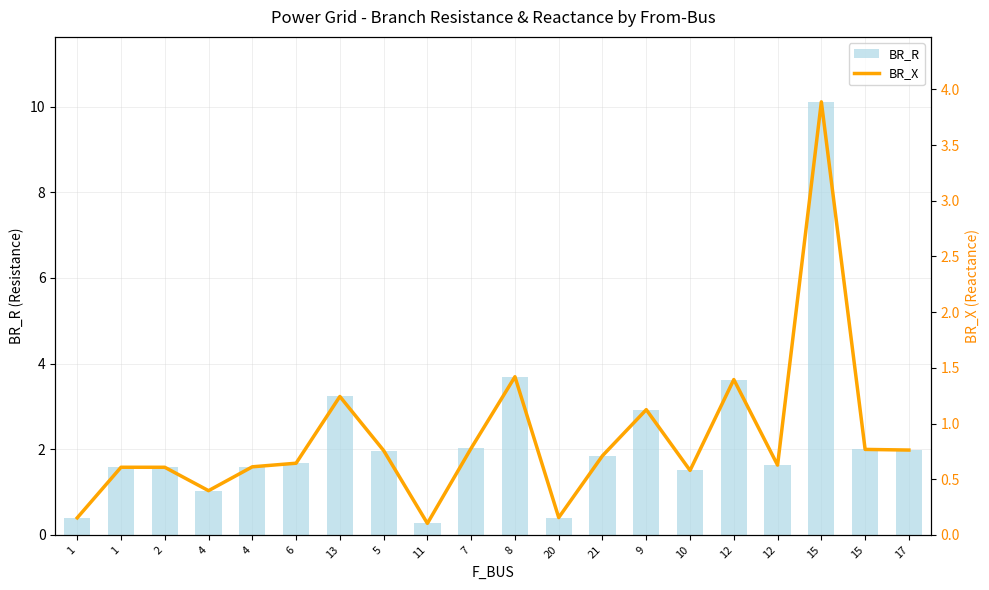

What is the highest value of the BR_X series?

3.9